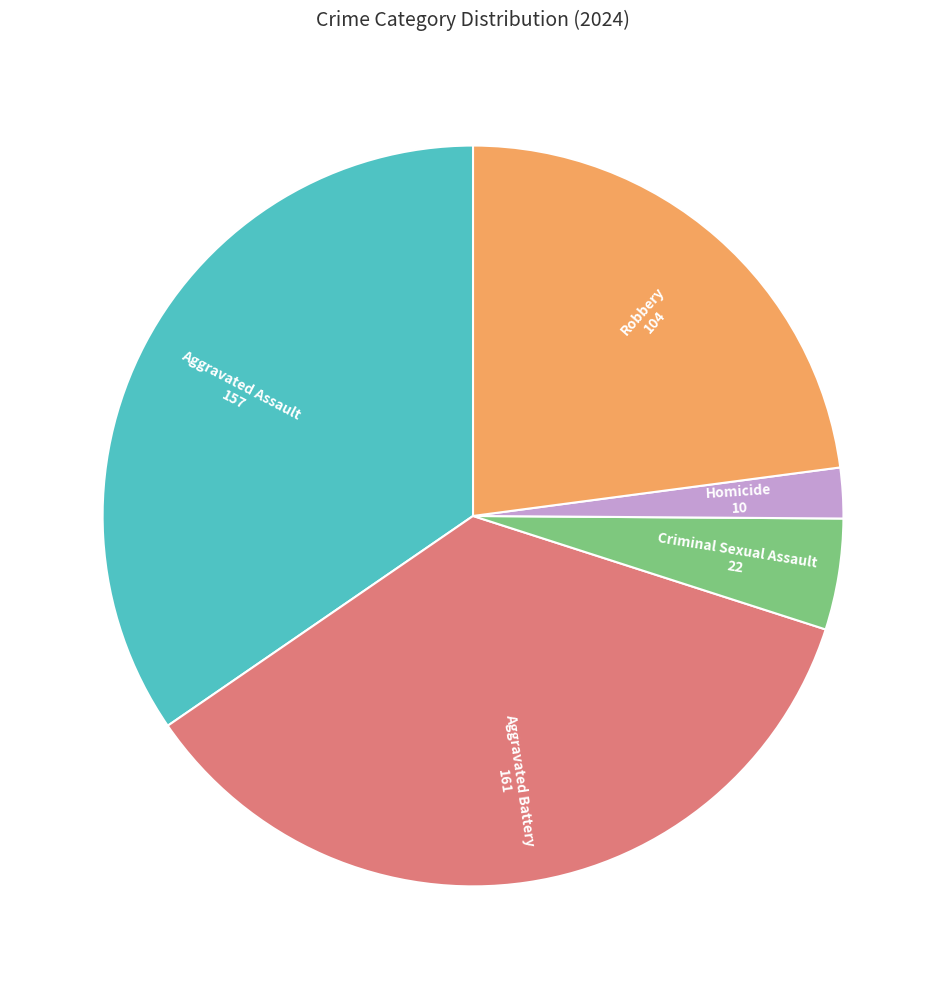

Which slice is the smallest?

Homicide